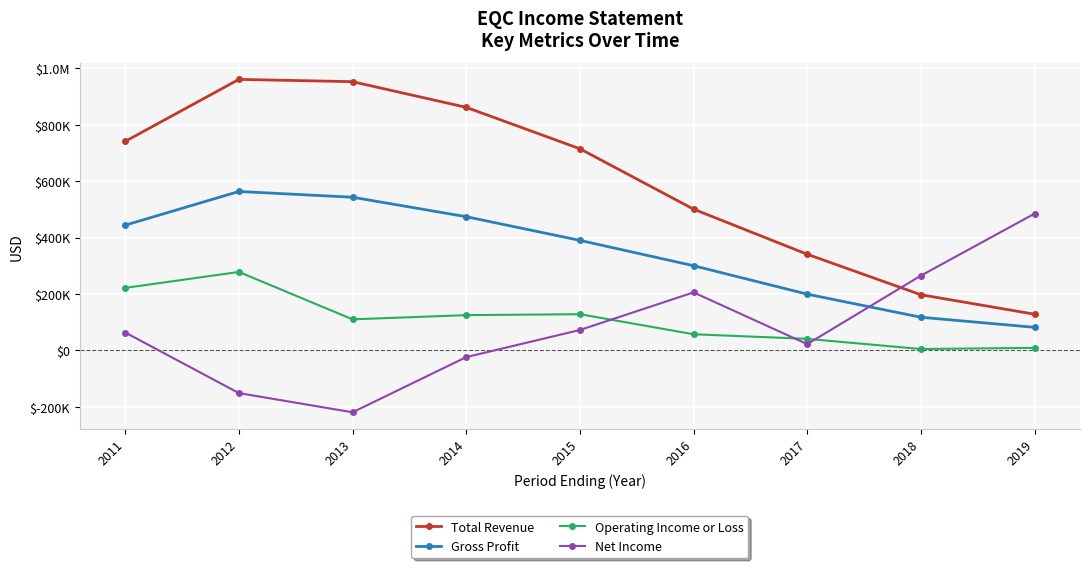

Between 2017 and 2019, which is larger?

2017